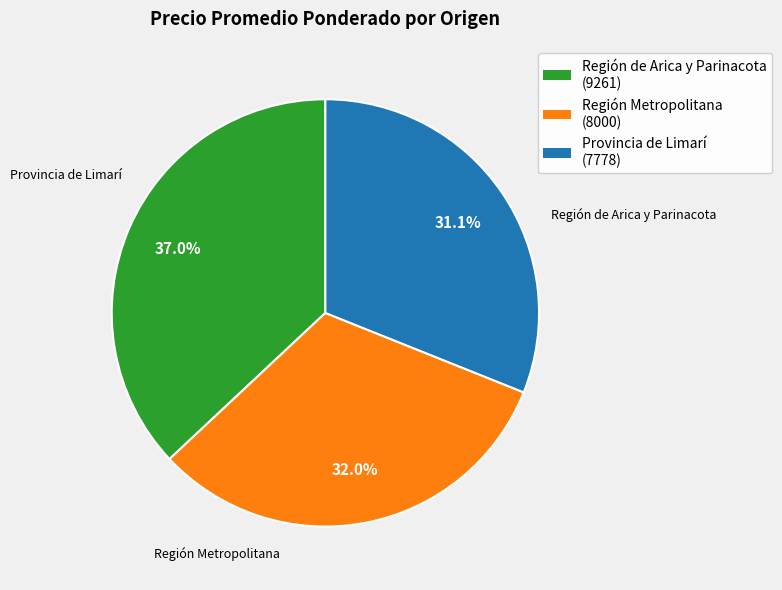

Rank the categories by value from lowest to highest.

Provincia de Limarí, Región Metropolitana, Región de Arica y Parinacota